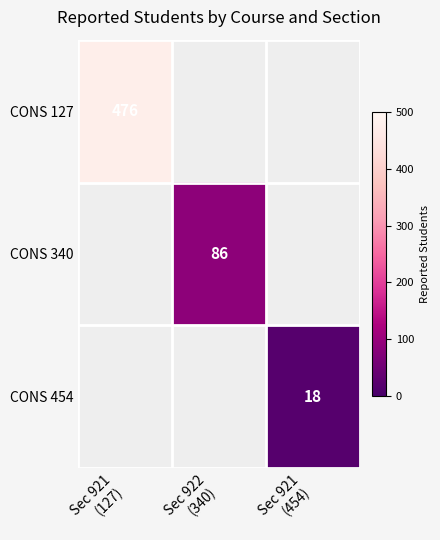

Which label corresponds to the smallest value in the chart?

Sec 921
(454)